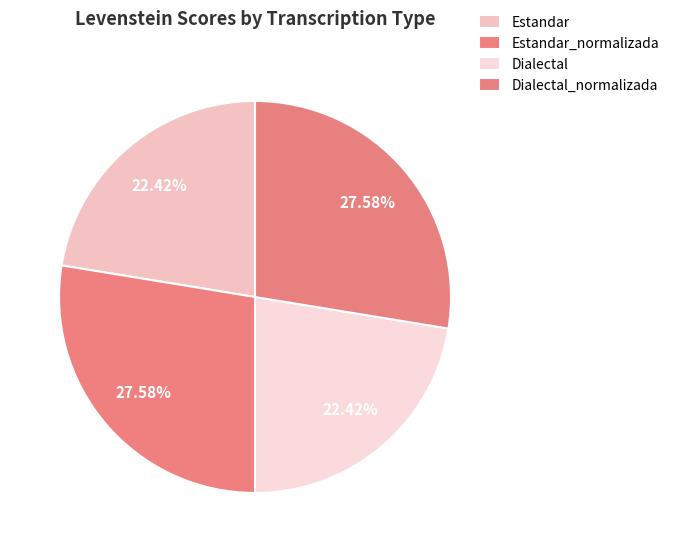

Does Dialectal account for over 50% of the chart?

No